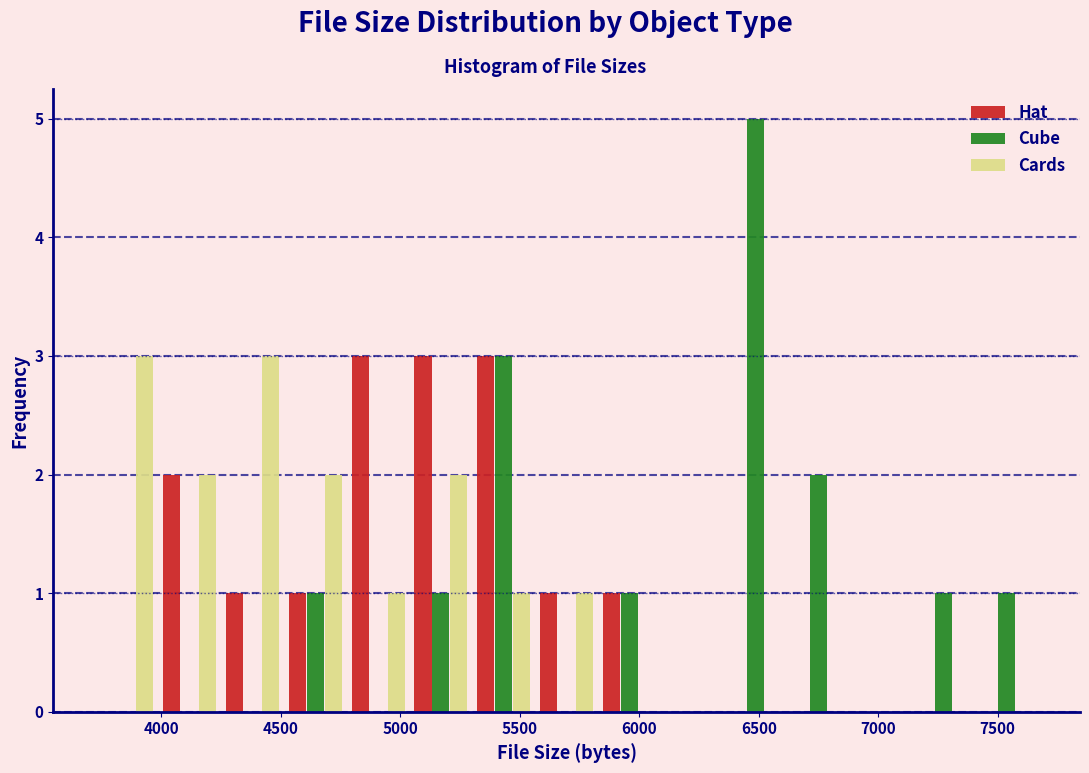

Reading left to right, transcribe this chart: for each range on the x-axis, give the height of each series' bar. Neither the bar edges nor the heights are printed on the chart, so give them approximately, as read against the axes.

3700 to 4000: Hat=0	Cube=0	Cards=3
4000 to 4250: Hat=2	Cube=0	Cards=2
4250 to 4500: Hat=1	Cube=0	Cards=3
4500 to 4800: Hat=1	Cube=1	Cards=2
4800 to 5050: Hat=3	Cube=0	Cards=1
5050 to 5300: Hat=3	Cube=1	Cards=2
5300 to 5550: Hat=3	Cube=3	Cards=1
5550 to 5850: Hat=1	Cube=0	Cards=1
5850 to 6100: Hat=1	Cube=1	Cards=0
6100 to 6350: Hat=0	Cube=0	Cards=0
6350 to 6600: Hat=0	Cube=5	Cards=0
6600 to 6900: Hat=0	Cube=2	Cards=0
6900 to 7150: Hat=0	Cube=0	Cards=0
7150 to 7400: Hat=0	Cube=1	Cards=0
7400 to 7650: Hat=0	Cube=1	Cards=0